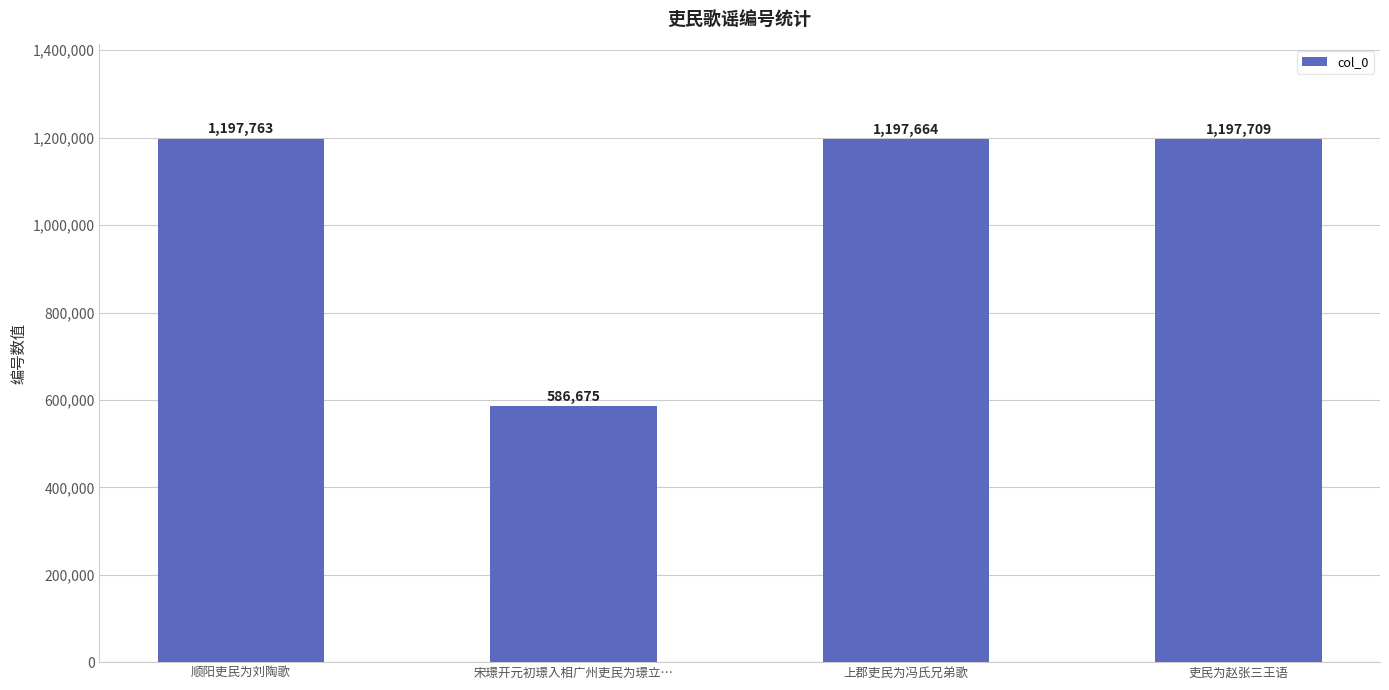

What is the smallest value displayed?

586675